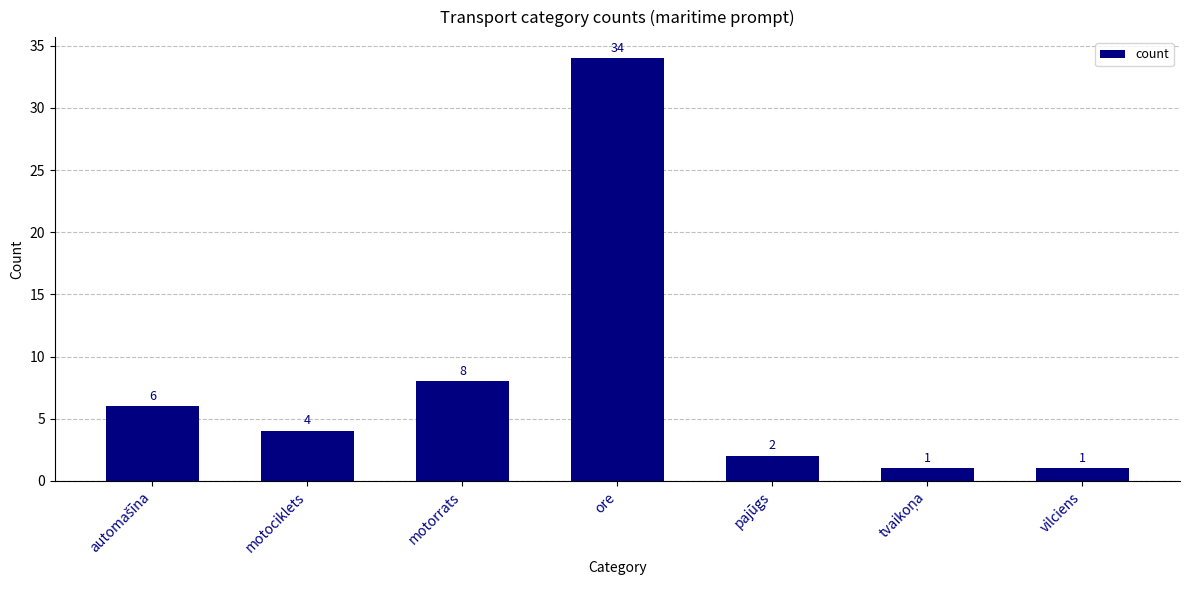

What is the maximum value shown in the chart?

34